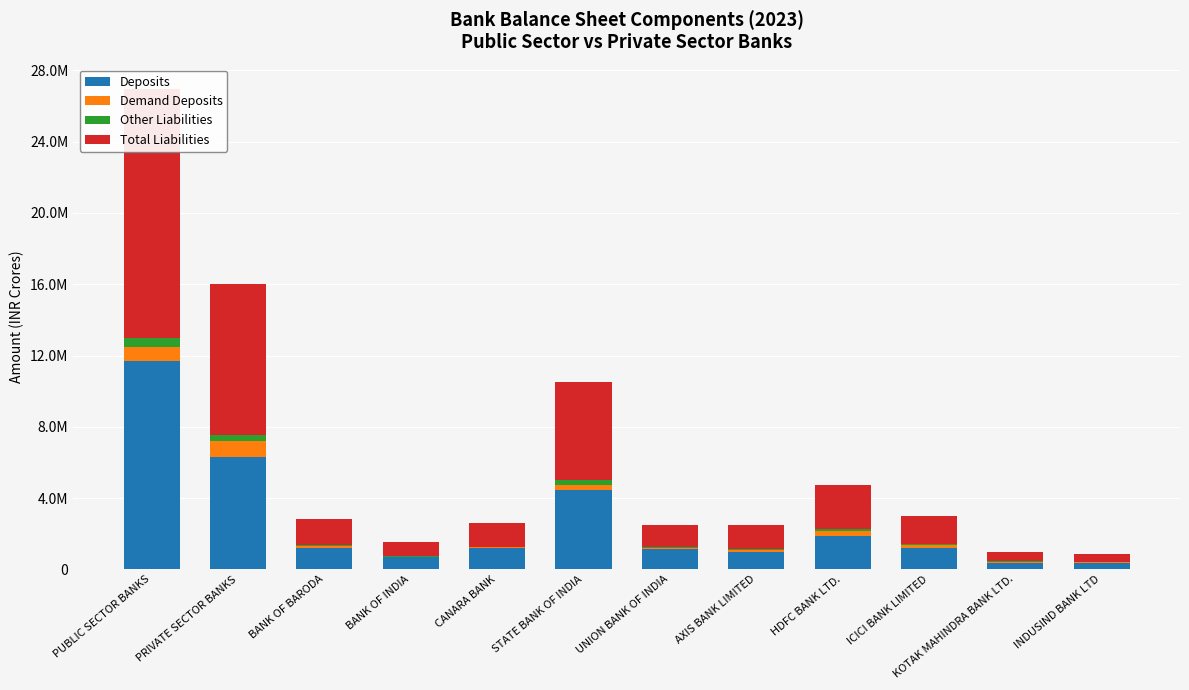

What is the label of the 2nd bar from the right?

KOTAK MAHINDRA BANK LTD.